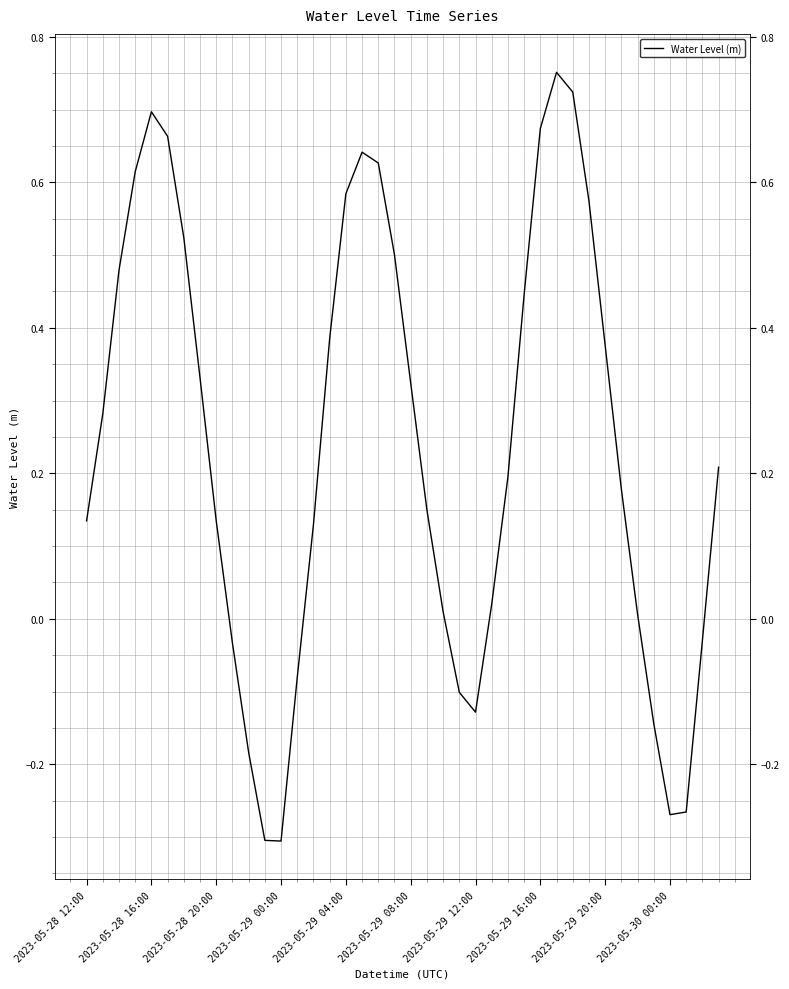

What is the difference between the maximum and minimum values?

1.1